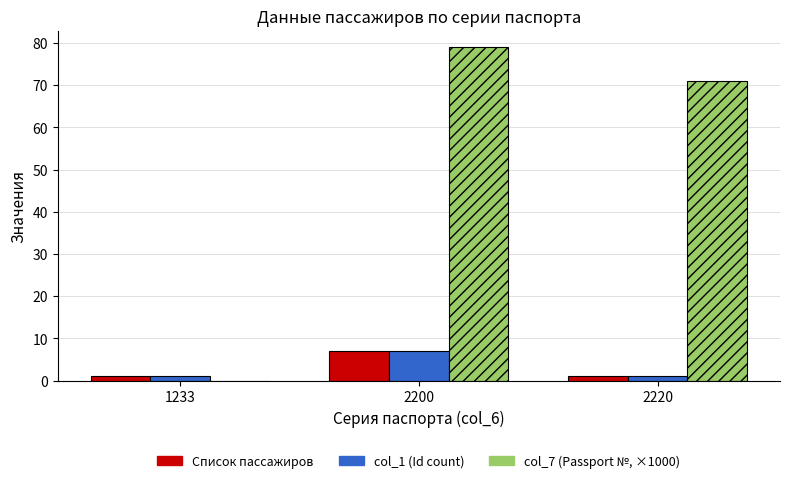

At which label does Список пассажиров reach its peak?

2200